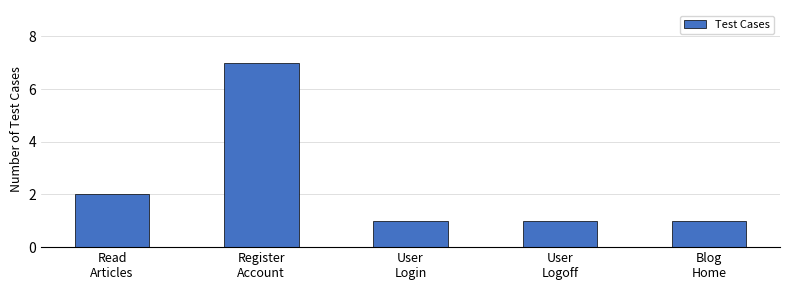

What is the change in value from Register
Account to User
Logoff?

-6